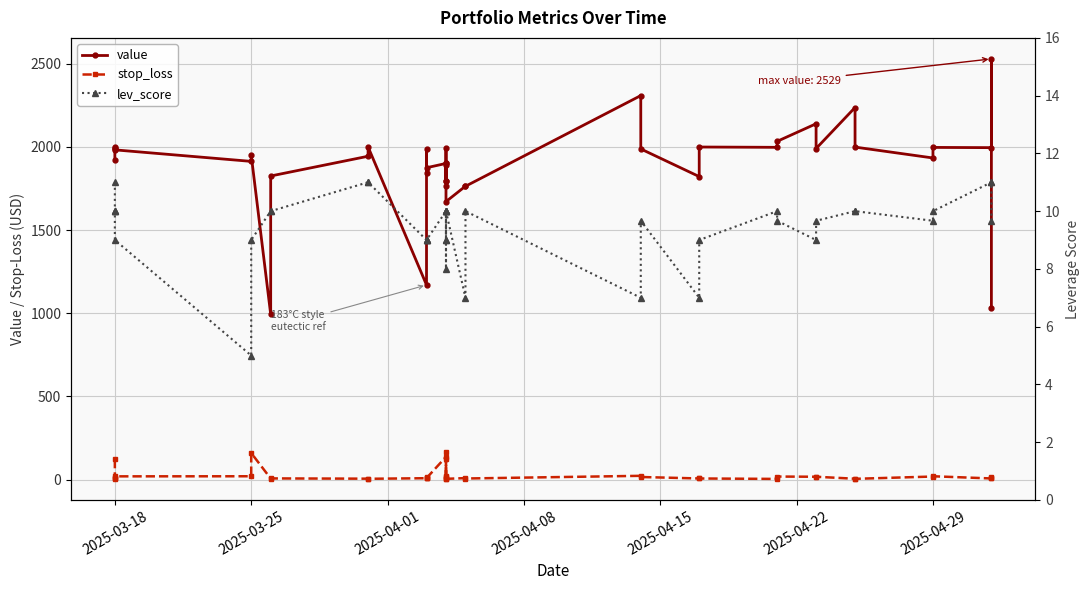

In value, how many points are lower than both neighbors (excluding endpoints)?

11